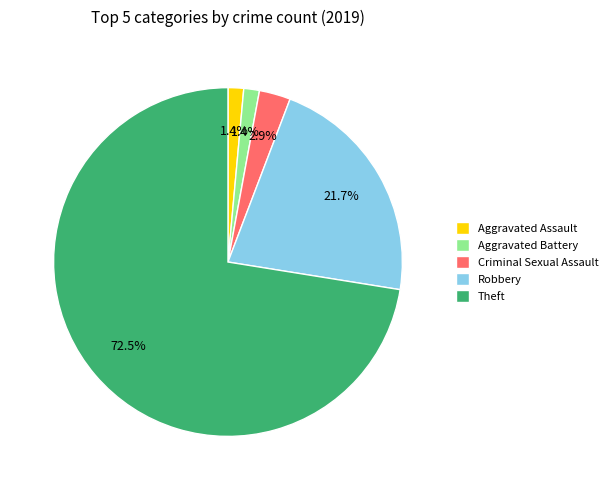

Do Robbery and Aggravated Battery together represent more than half of the pie?

No